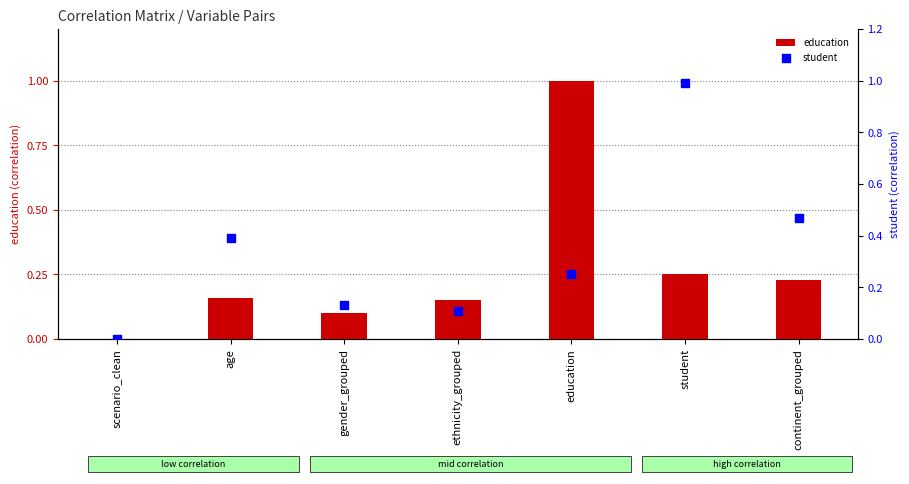

What are all the series names shown in the legend?

education, student